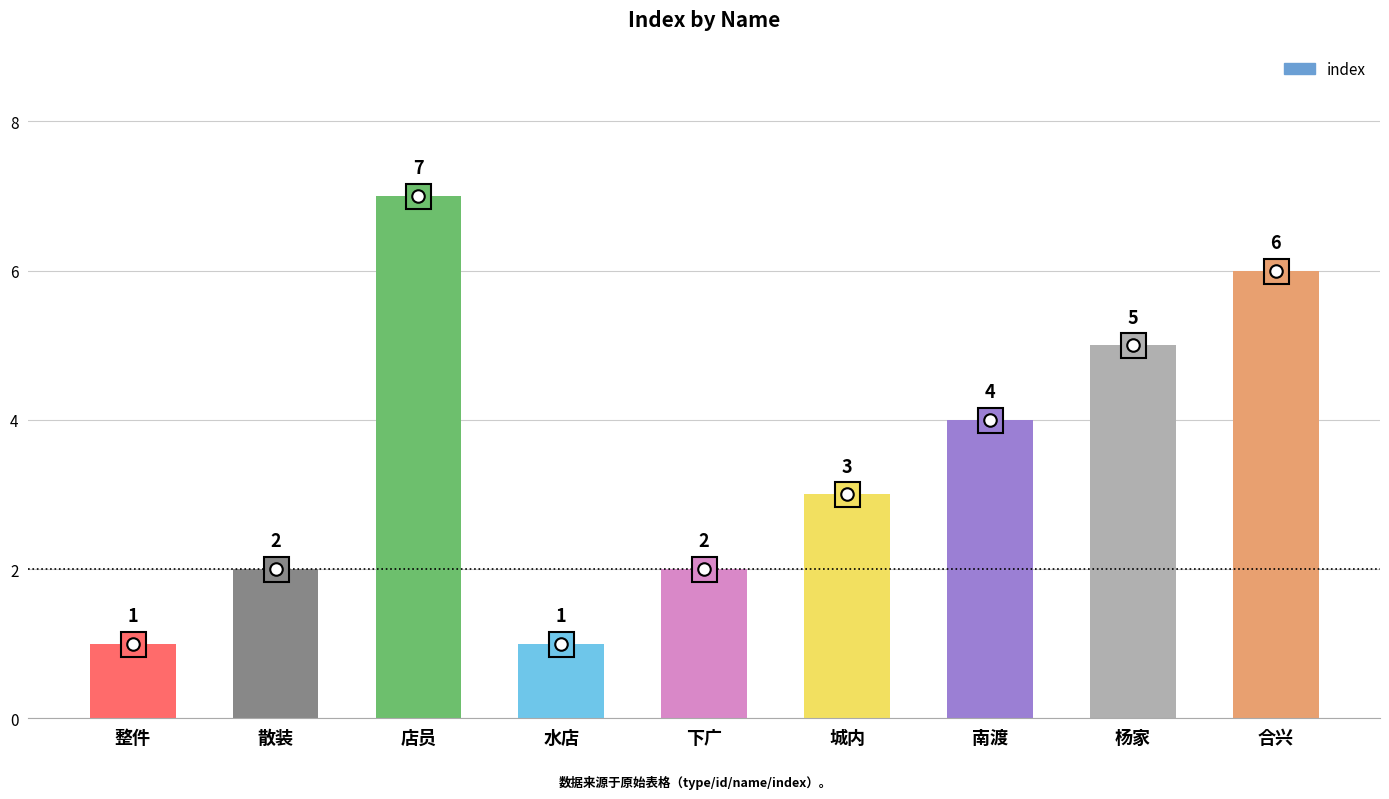

Where is the data nearest to the value 4?

南渡